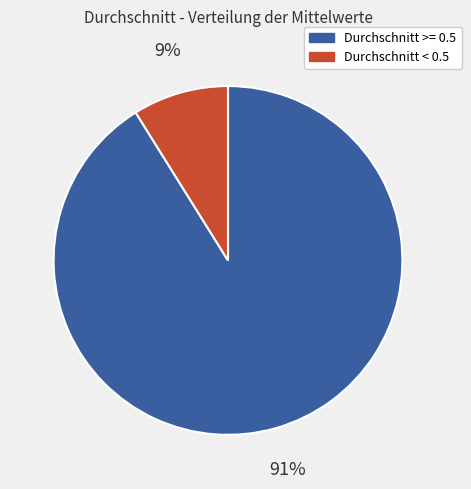

To the nearest percent, what is the average slice percentage?

50%